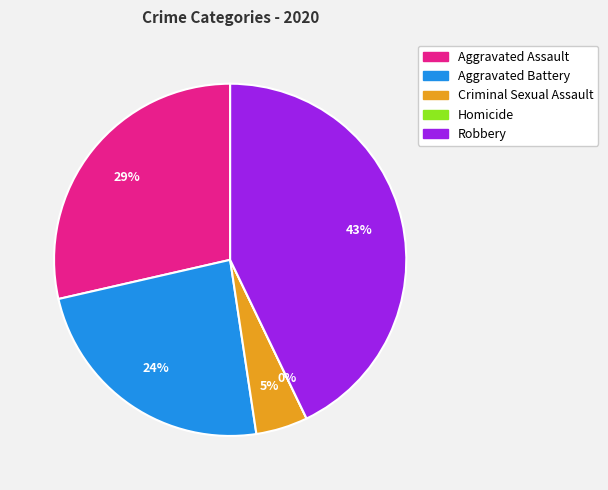

Rank the categories by value from highest to lowest.

Robbery, Aggravated Assault, Aggravated Battery, Criminal Sexual Assault, Homicide